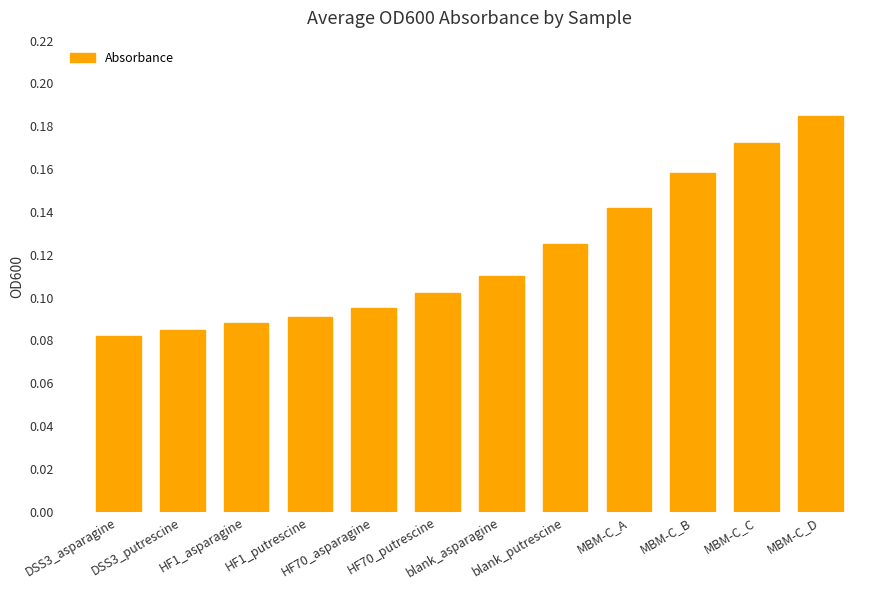

How many values are between 0 and 1?

12